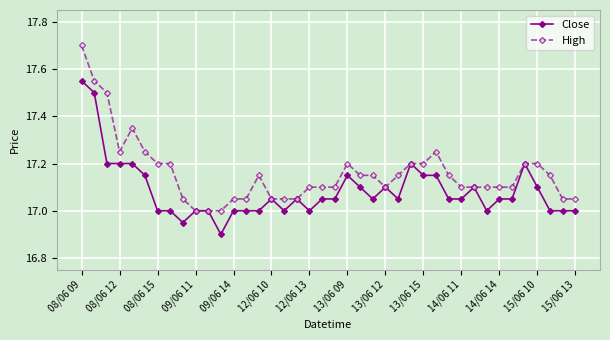

What is the minimum value shown in the chart?

16.9